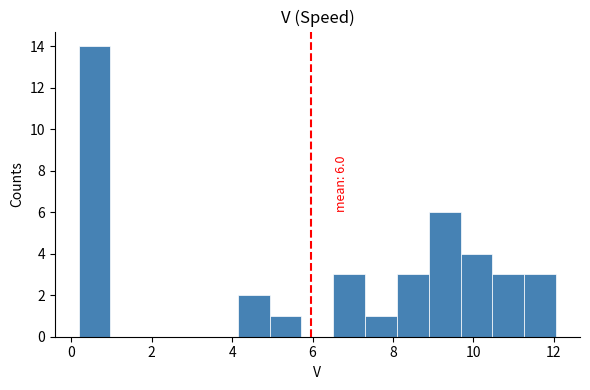

Read against the x-axis, roughly where is the centre of the tallest bar?

0.6